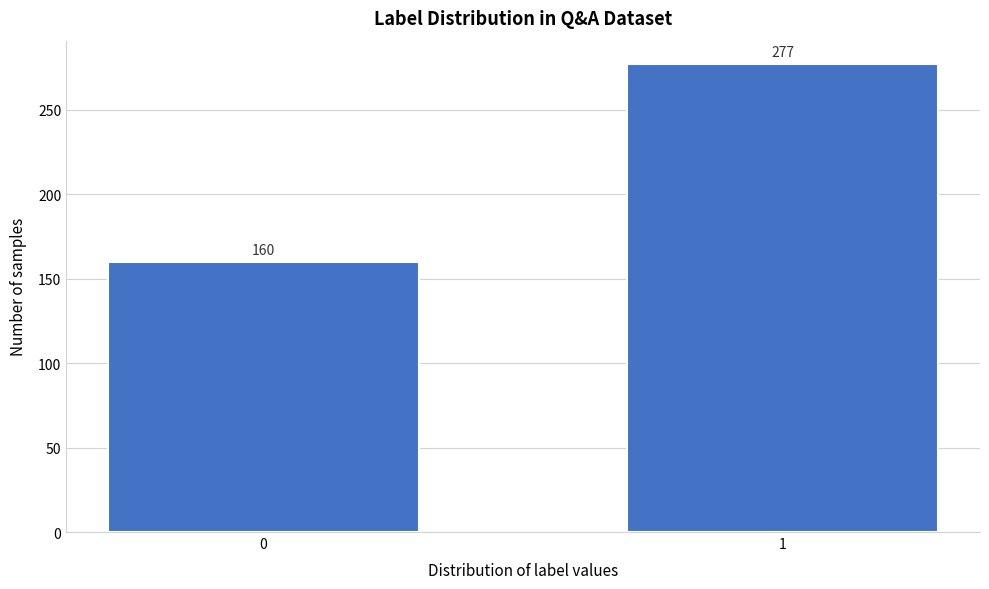

Reading left to right, list all the values displayed in this chart.

160	277